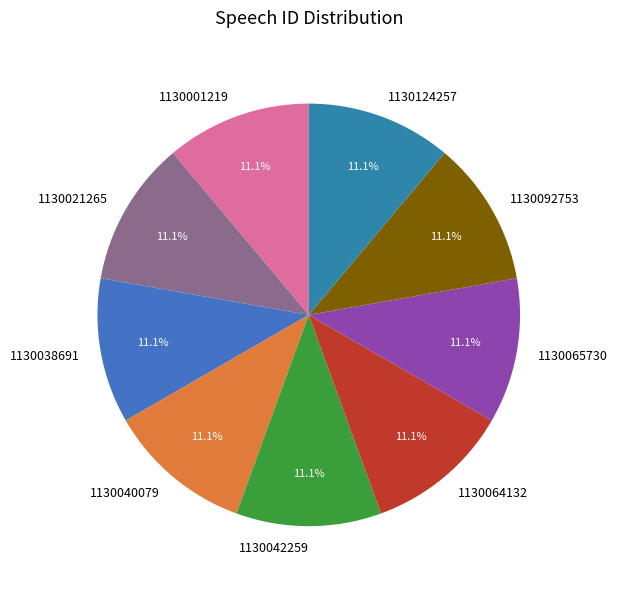

How much of the chart is everything except 1130038691?

88.9%